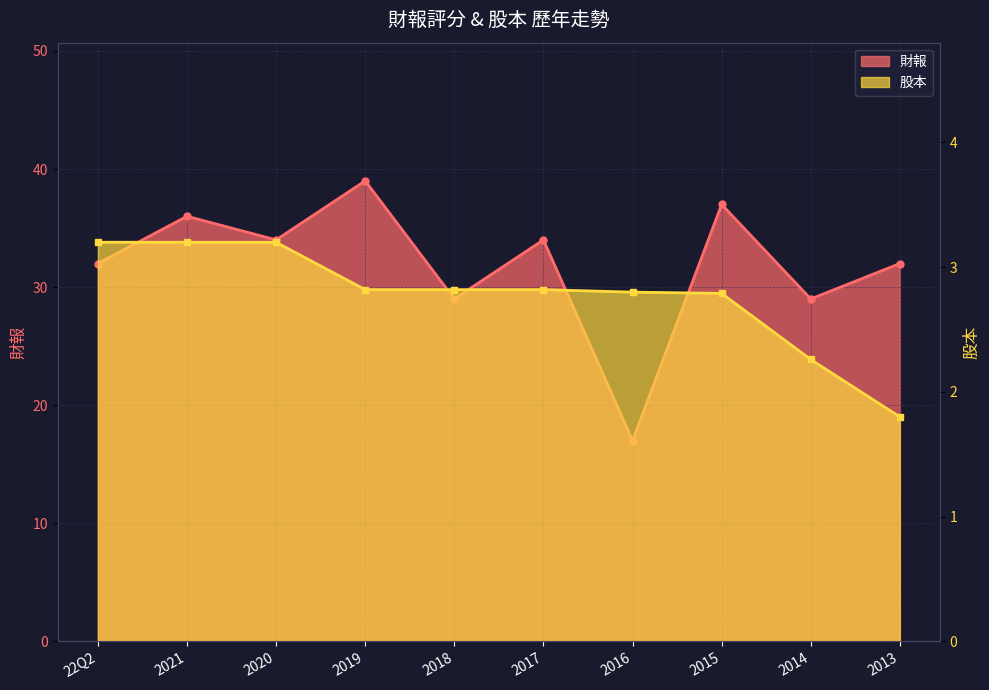

True or false: 財報 and 股本 intersect in this chart.

False